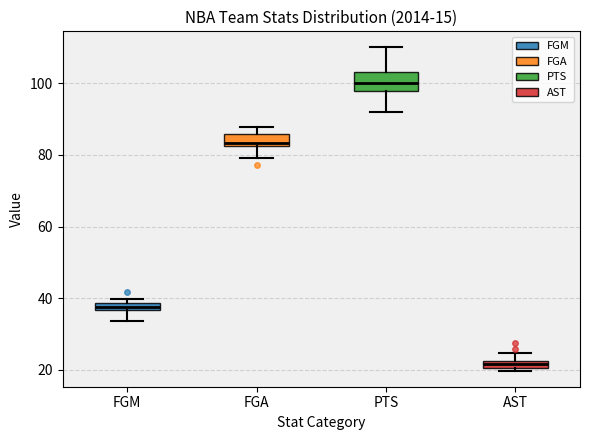

Comparing the boxes themselves (not the whiskers), which one is the tallest?

PTS